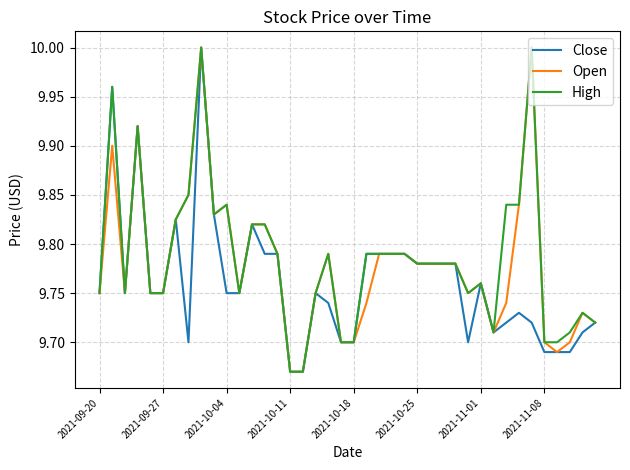

Does the chart display data point markers on the line(s)?

No